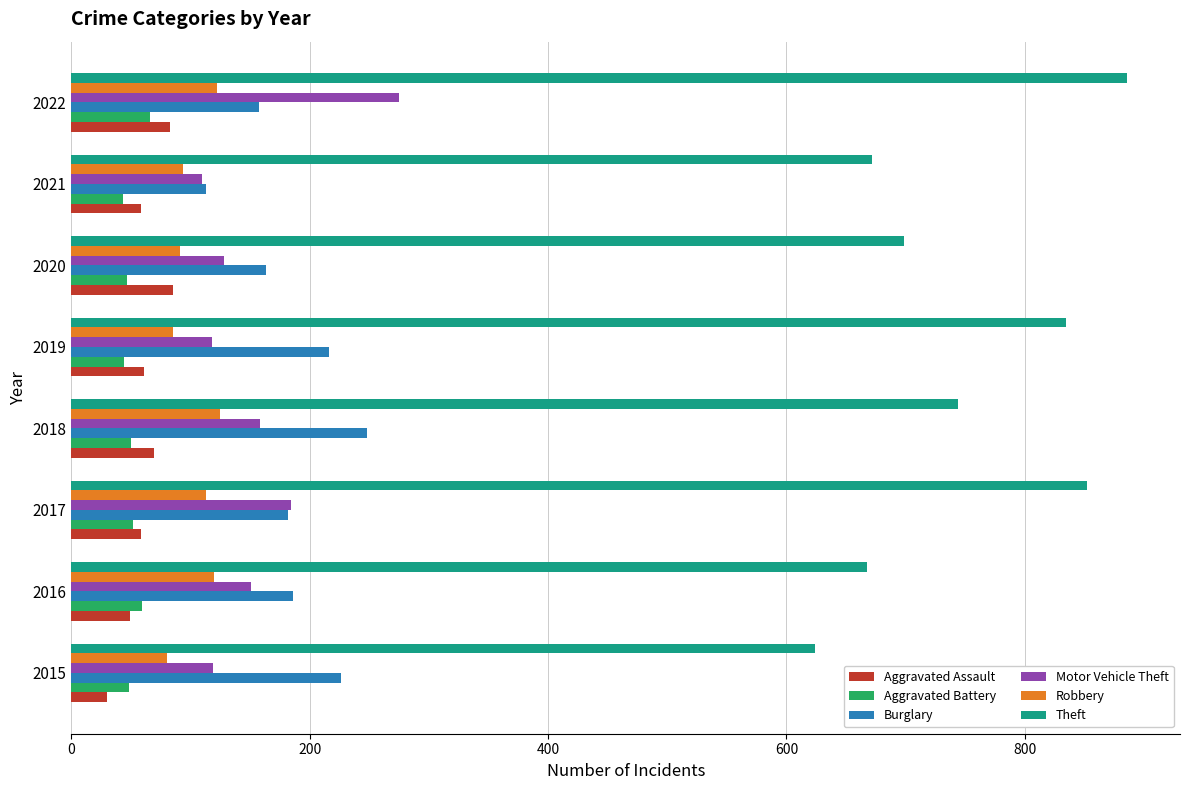

Which series has the largest range (max minus min)?

Theft